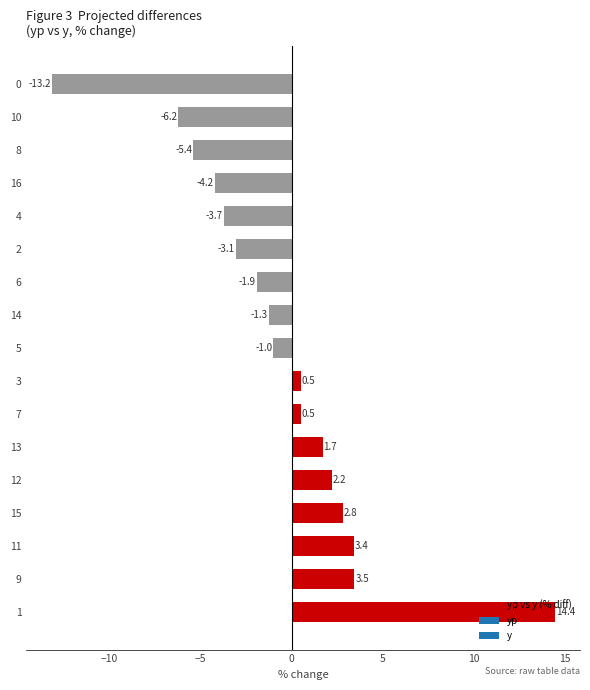

The chart shows a value of 20.2 at 1. True or false?

False